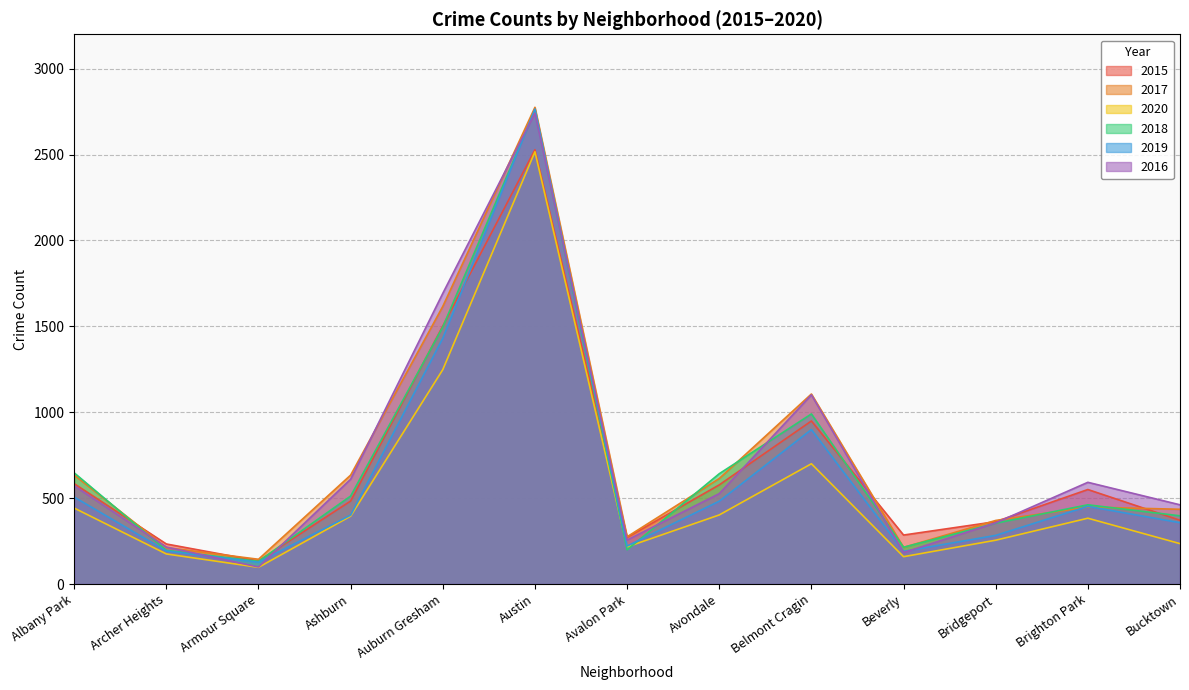

Reading left to right, extract all data points from this chart.

2015: 584	233	134	483	1502	2528	271	577	949	285	363	550	371
2017: 634	212	144	634	1616	2775	275	614	1106	213	370	448	435
2020: 442	175	97	395	1248	2516	216	402	700	159	255	383	235
2018: 647	196	132	512	1496	2758	199	642	990	214	354	461	397
2019: 506	192	127	401	1431	2765	221	482	899	190	283	452	357
2016: 572	215	99	610	1692	2741	256	526	1101	183	356	592	461